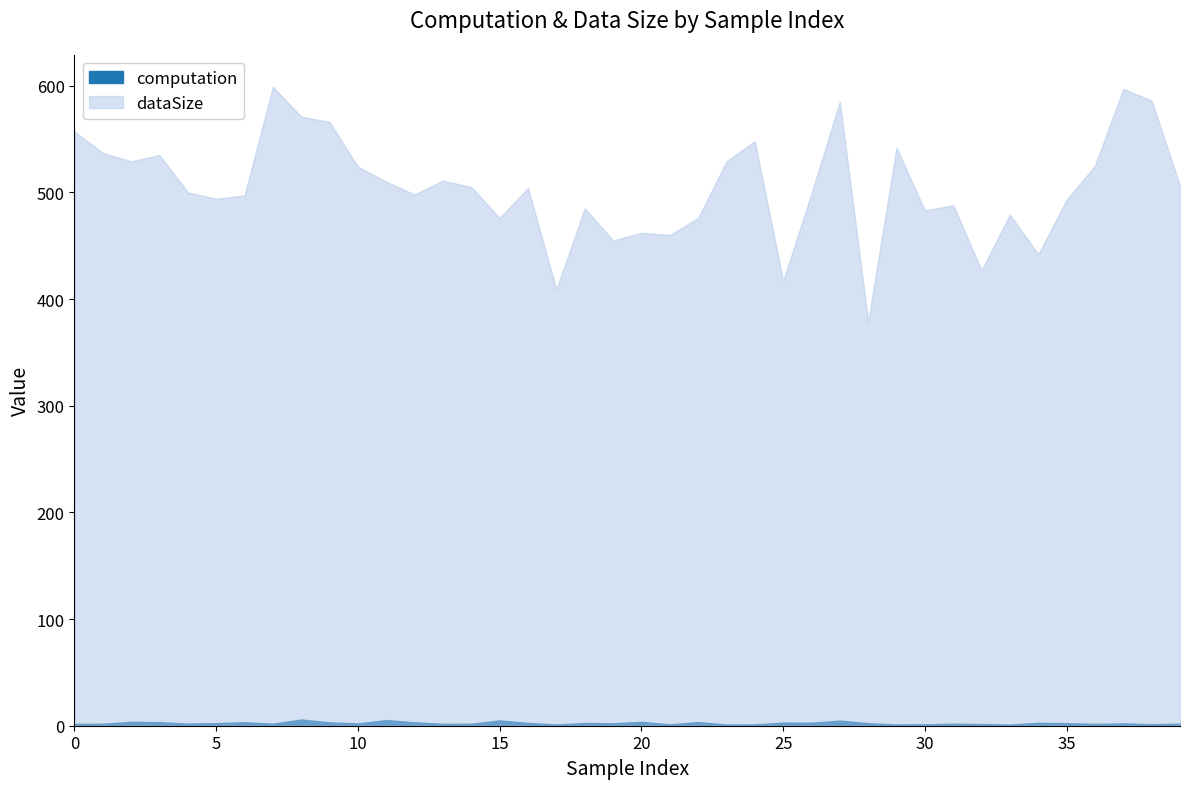

What is the value of the computation point at the 26th from the left?

2.9